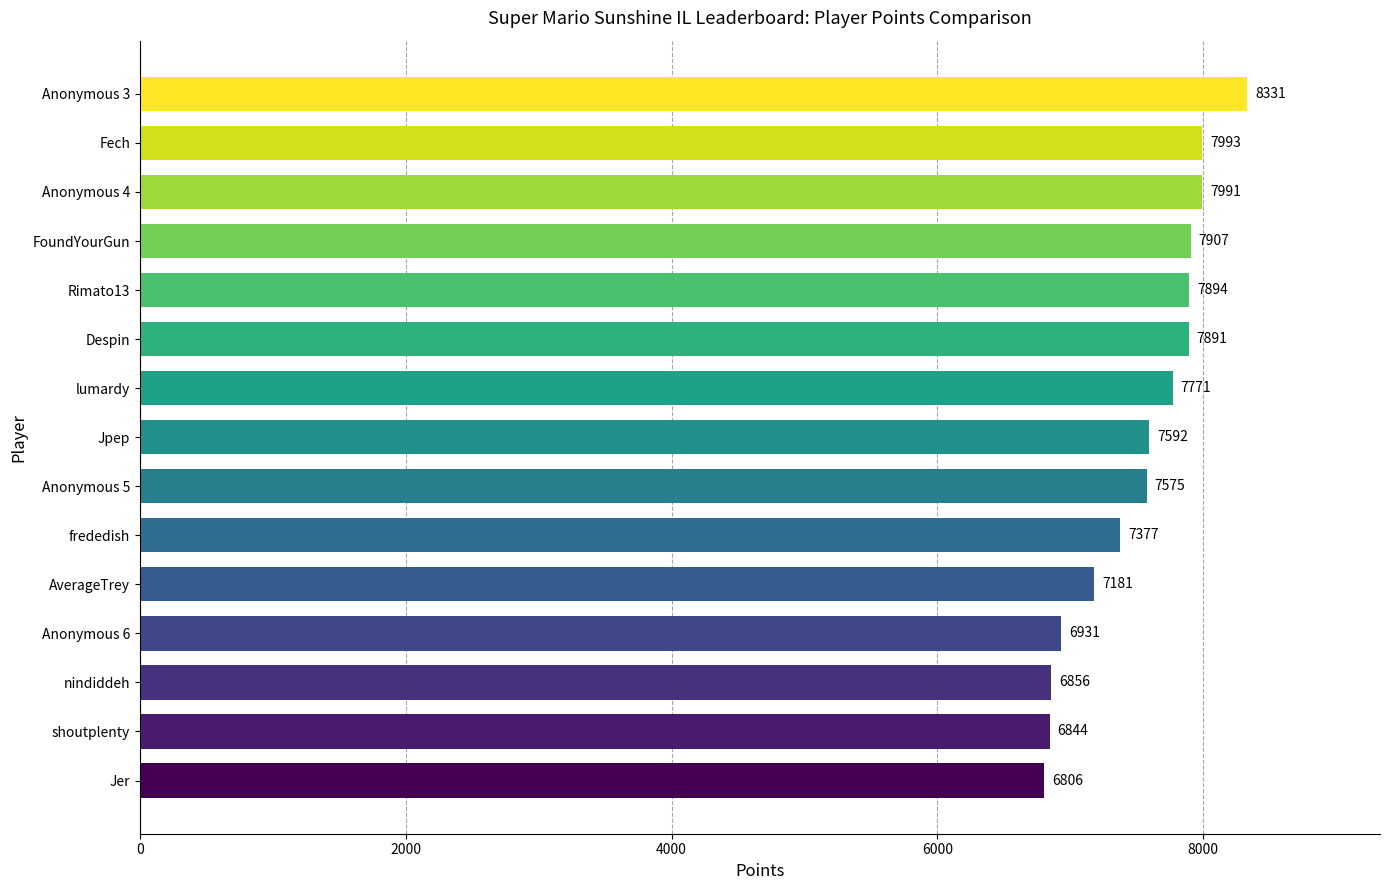

The chart shows a value of 12433 at Fech. True or false?

False